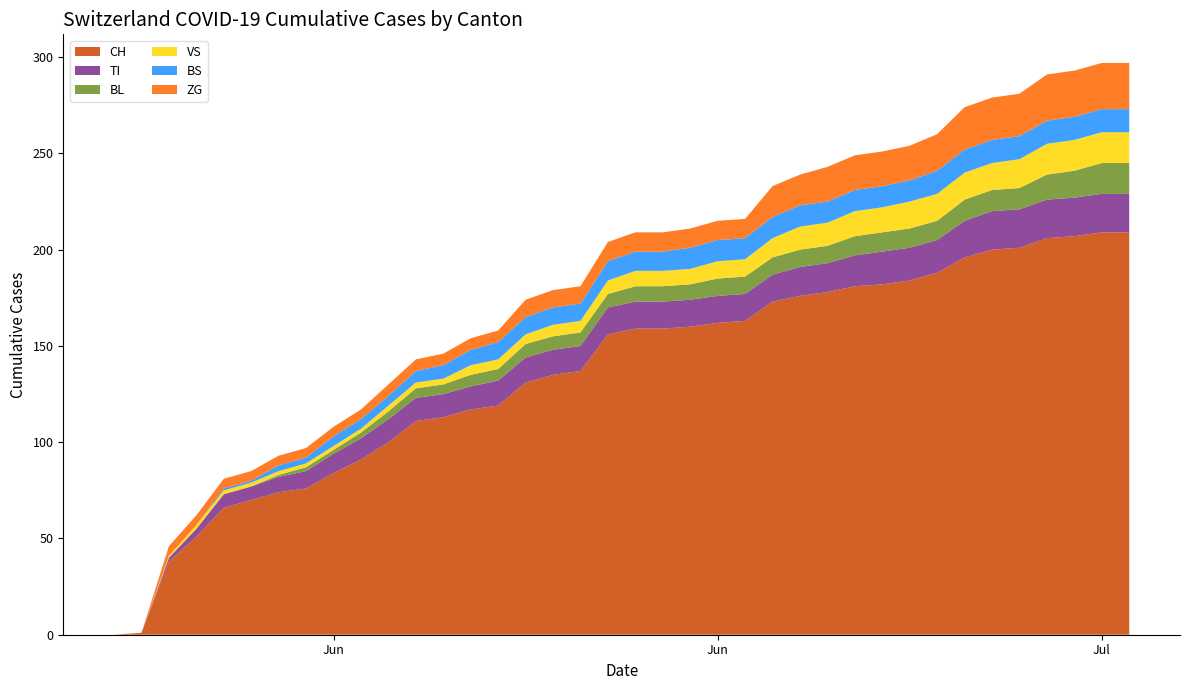

Reading left to right, transcribe all the data shown in this chart.

CH: 0=0	1=1	2=38	3=51	4=66	5=70	6=74	7=76	8=84	9=91	10=100	11=111	12=113	13=117	14=119	15=131	16=135	17=137	18=156	19=159	20=159	21=160	22=162	23=163	24=173	25=176	26=178	27=181	28=182	29=184	30=188	31=196	32=200	33=201	34=206	35=207	36=209	37=209
TI: 0=0	1=0	2=2	3=4	4=7	5=7	6=8	7=9	8=10	9=11	10=12	11=12	12=12	13=12	14=13	15=13	16=13	17=13	18=14	19=14	20=14	21=14	22=14	23=14	24=14	25=15	26=15	27=16	28=17	29=17	30=17	31=19	32=20	33=20	34=20	35=20	36=20	37=20
BL: 0=0	1=0	2=0	3=0	4=0	5=0	6=1	7=2	8=2	9=3	10=4	11=5	12=5	13=6	14=6	15=7	16=7	17=7	18=7	19=8	20=8	21=8	22=9	23=9	24=9	25=9	26=9	27=10	28=10	29=10	30=10	31=11	32=11	33=11	34=13	35=14	36=16	37=16
VS: 0=0	1=0	2=1	3=2	4=2	5=2	6=2	7=2	8=2	9=2	10=3	11=3	12=3	13=5	14=5	15=5	16=6	17=6	18=7	19=8	20=8	21=8	22=9	23=9	24=10	25=12	26=12	27=13	28=13	29=14	30=14	31=14	32=14	33=15	34=16	35=16	36=16	37=16
BS: 0=0	1=0	2=0	3=0	4=1	5=1	6=3	7=3	8=5	9=5	10=5	11=6	12=7	13=8	14=9	15=9	16=9	17=9	18=10	19=10	20=10	21=11	22=11	23=11	24=11	25=11	26=11	27=11	28=11	29=11	30=12	31=12	32=12	33=12	34=12	35=12	36=12	37=12
ZG: 0=0	1=0	2=5	3=5	4=5	5=5	6=5	7=5	8=5	9=5	10=6	11=6	12=6	13=6	14=6	15=9	16=9	17=9	18=10	19=10	20=10	21=10	22=10	23=10	24=16	25=16	26=18	27=18	28=18	29=18	30=19	31=22	32=22	33=22	34=24	35=24	36=24	37=24